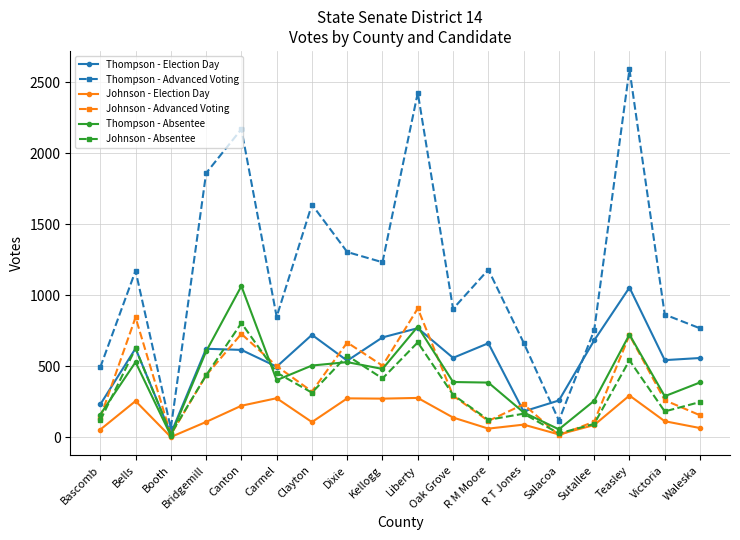

True or false: Thompson - Election Day and Thompson - Advanced Voting cross at least once.

True